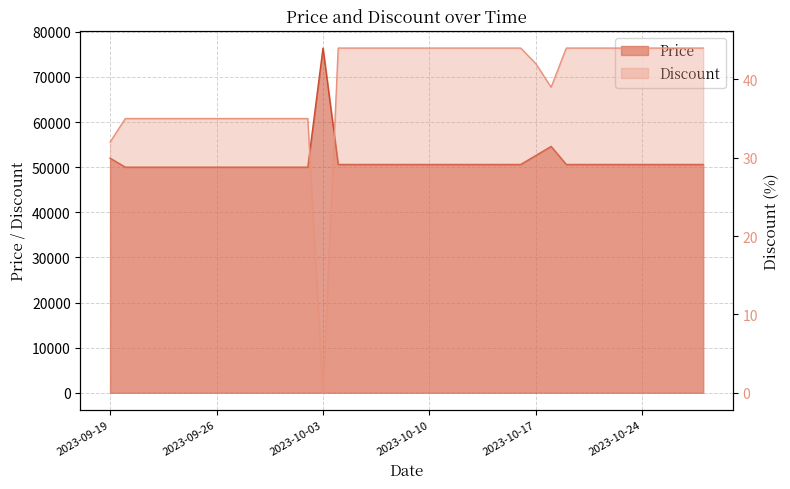

At how many categories does at least one series exceed 75242?

1